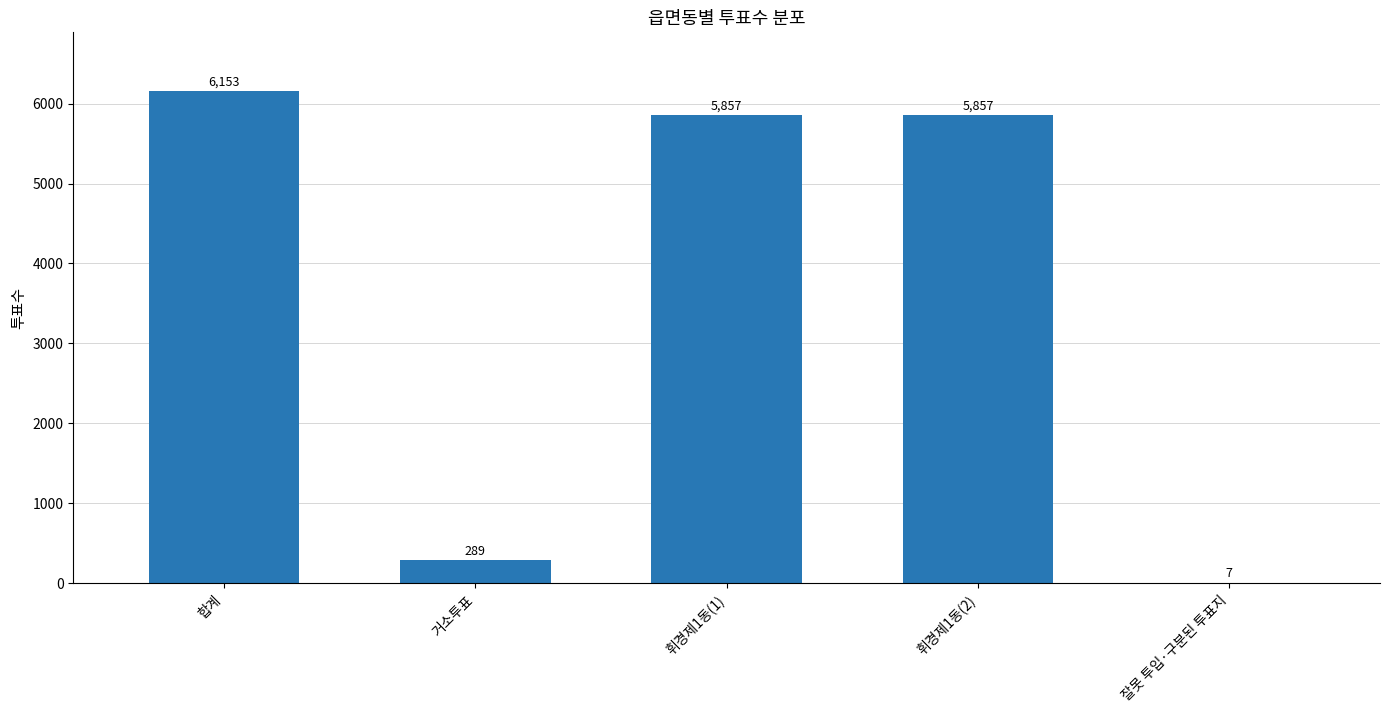

What is the maximum value shown in the chart?

6153